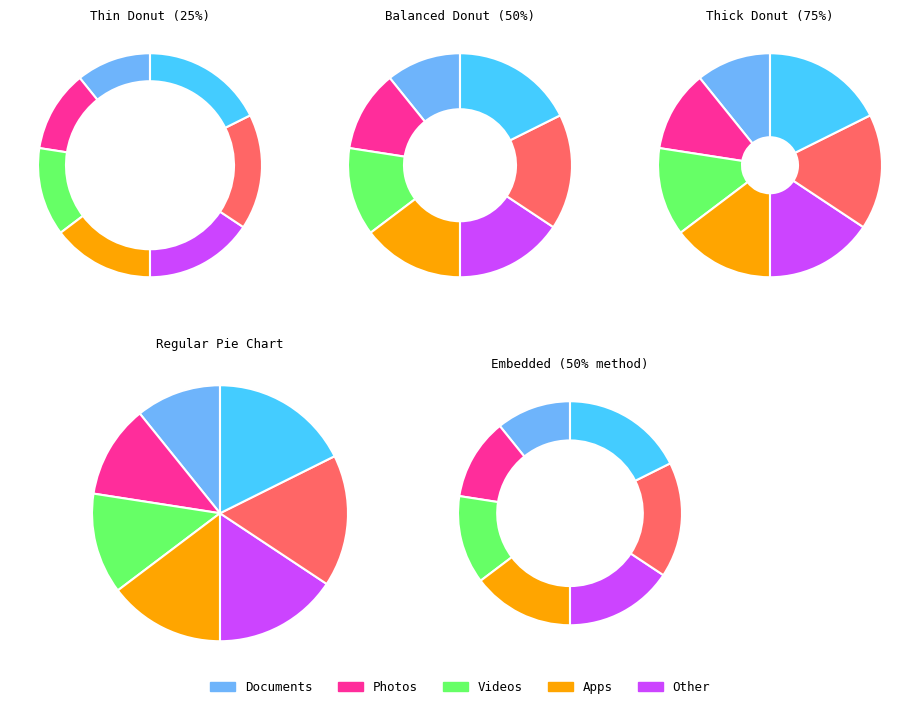

To the nearest percent, what is the average slice percentage?

14%